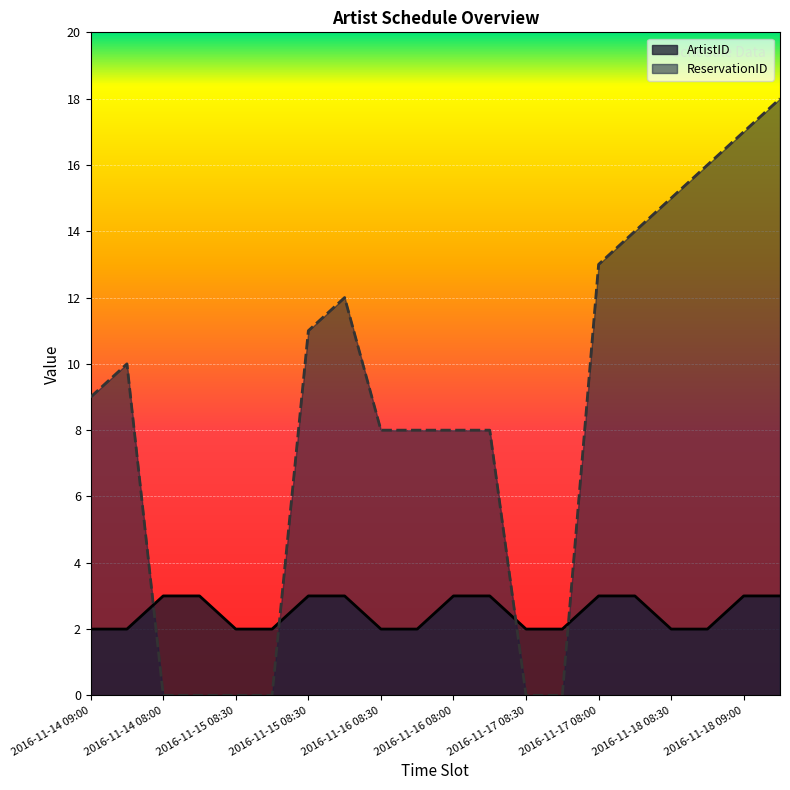

True or false: ReservationID has a value of 8 at 2016-11-16 09:00.

True